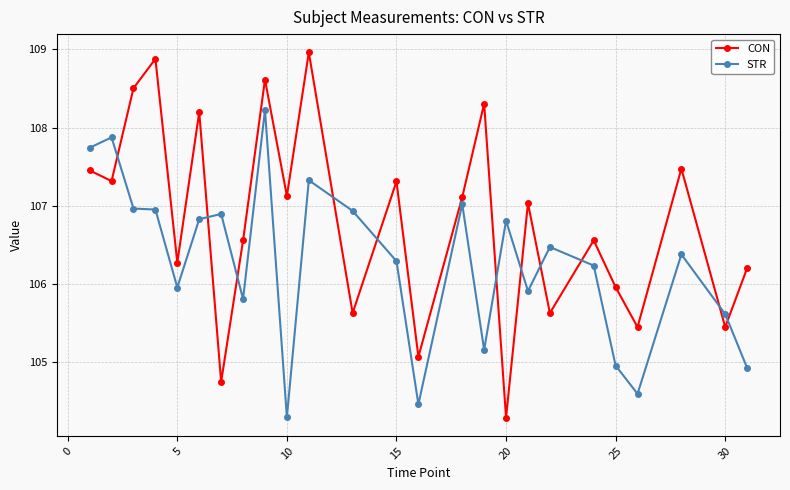

Which series has the widest spread of values?

CON